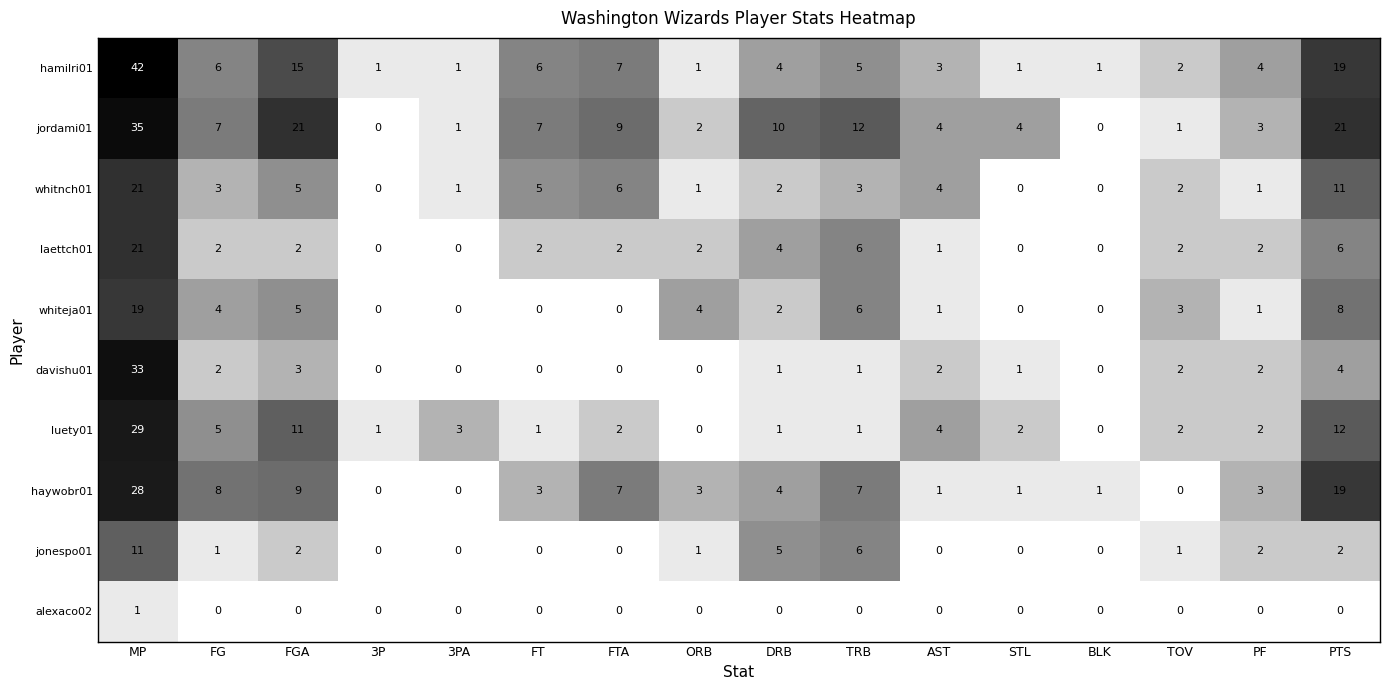

Which series has the largest total across all categories?

jordami01